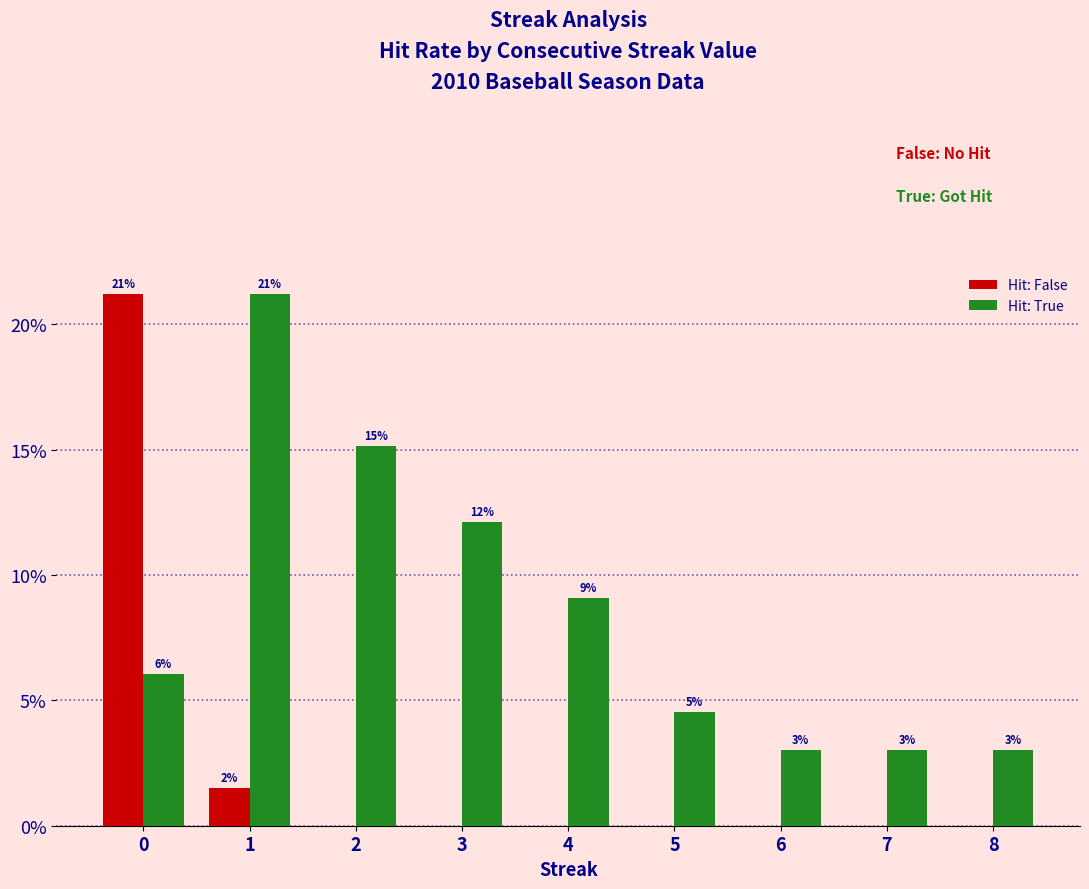

Reading left to right, transcribe all the data shown in this chart.

Hit: False: 21.2	1.5	0.0	0.0	0.0	0.0	0.0	0.0	0.0
Hit: True: 6.1	21.2	15.2	12.1	9.1	4.5	3.0	3.0	3.0